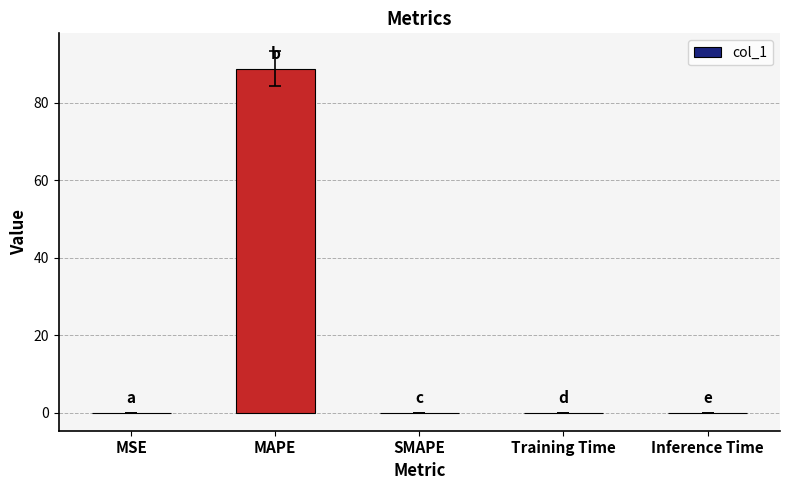

What is the sum of the values at MAPE and Inference Time?

88.8